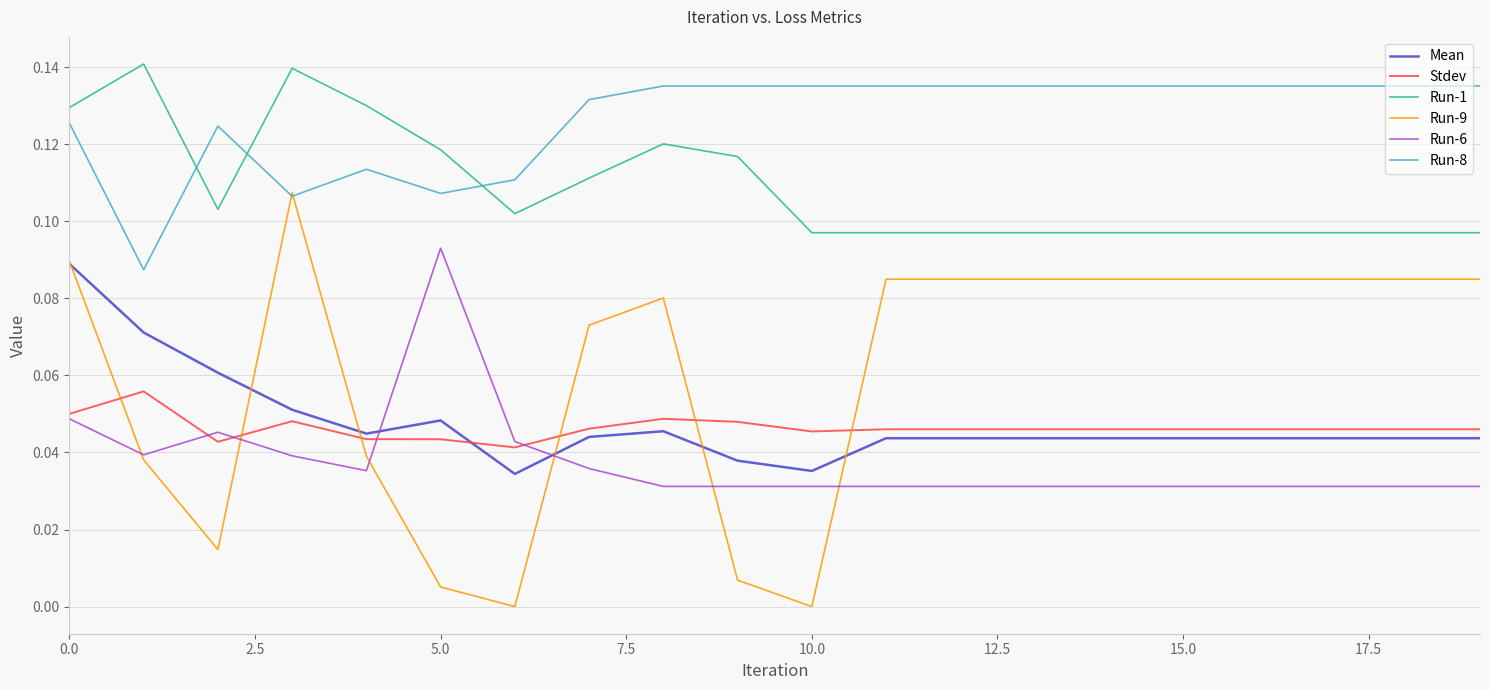

Which series has the largest range (max minus min)?

Run-9